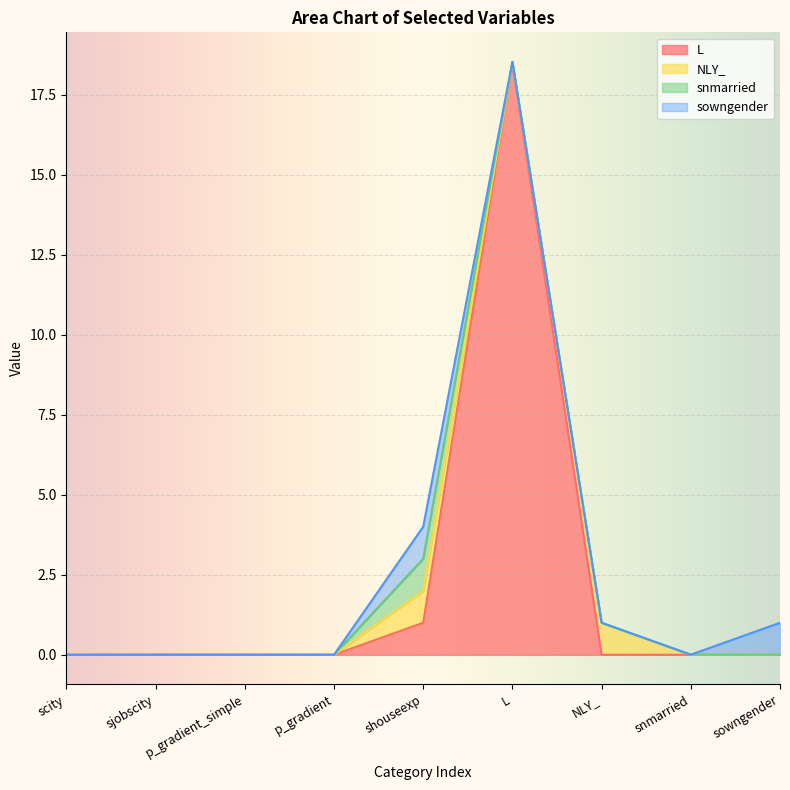

At which category is the sum across all series the highest?

L